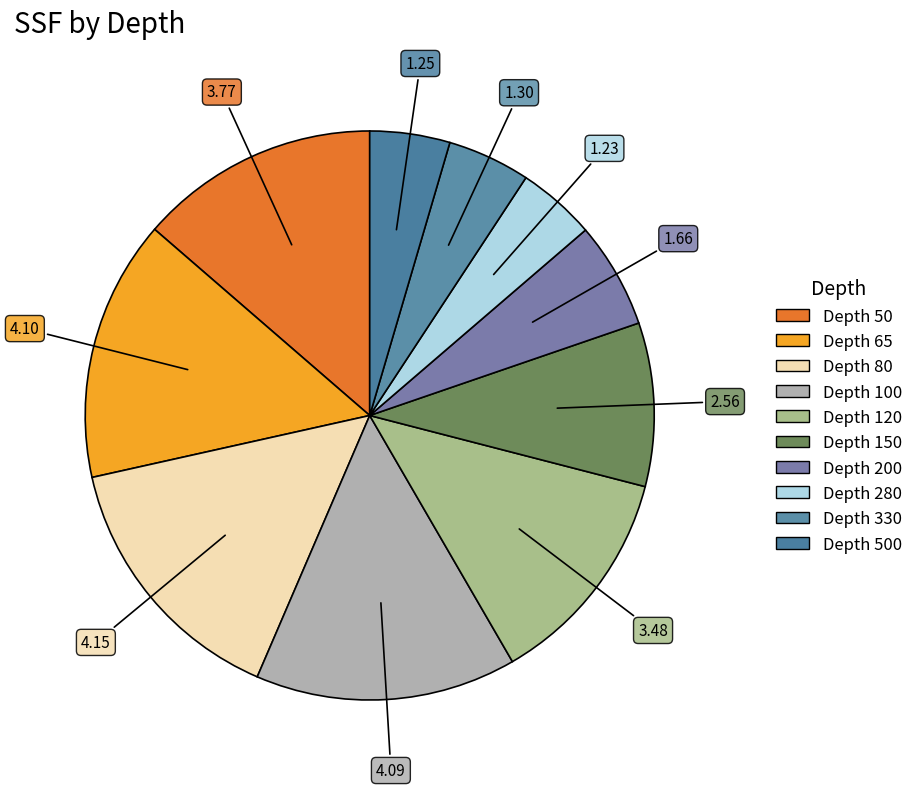

Count the number of slices in the pie.

10